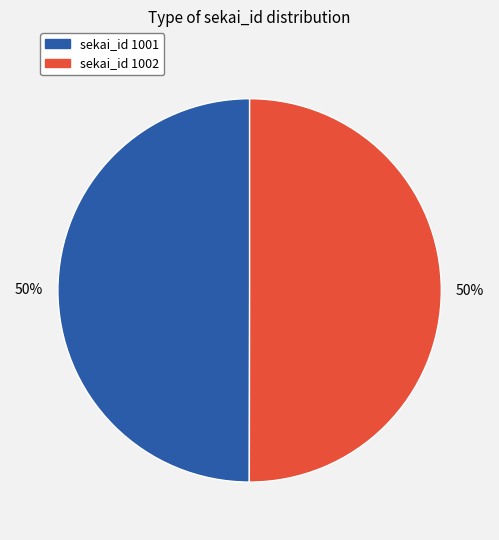

To the nearest percent, what is the average slice percentage?

50%